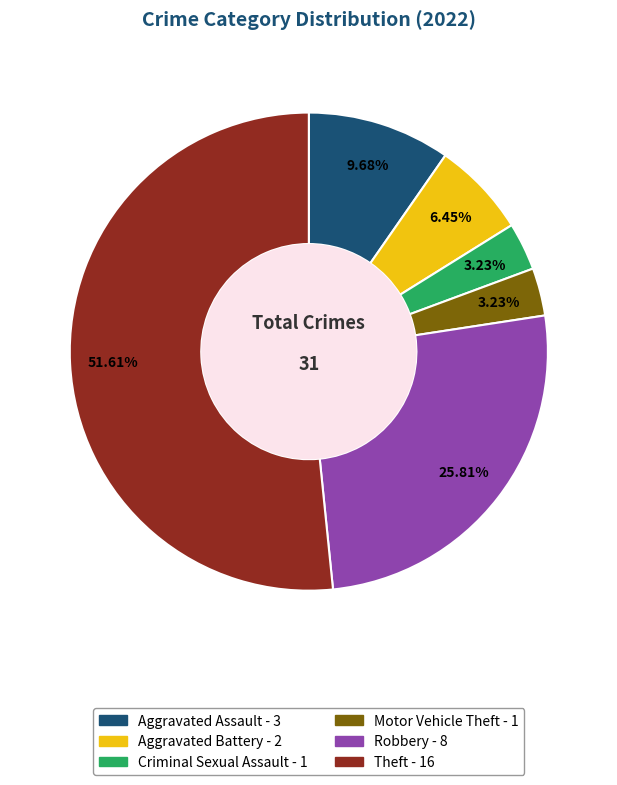

Is the sum of Criminal Sexual Assault and Aggravated Assault greater than half?

No